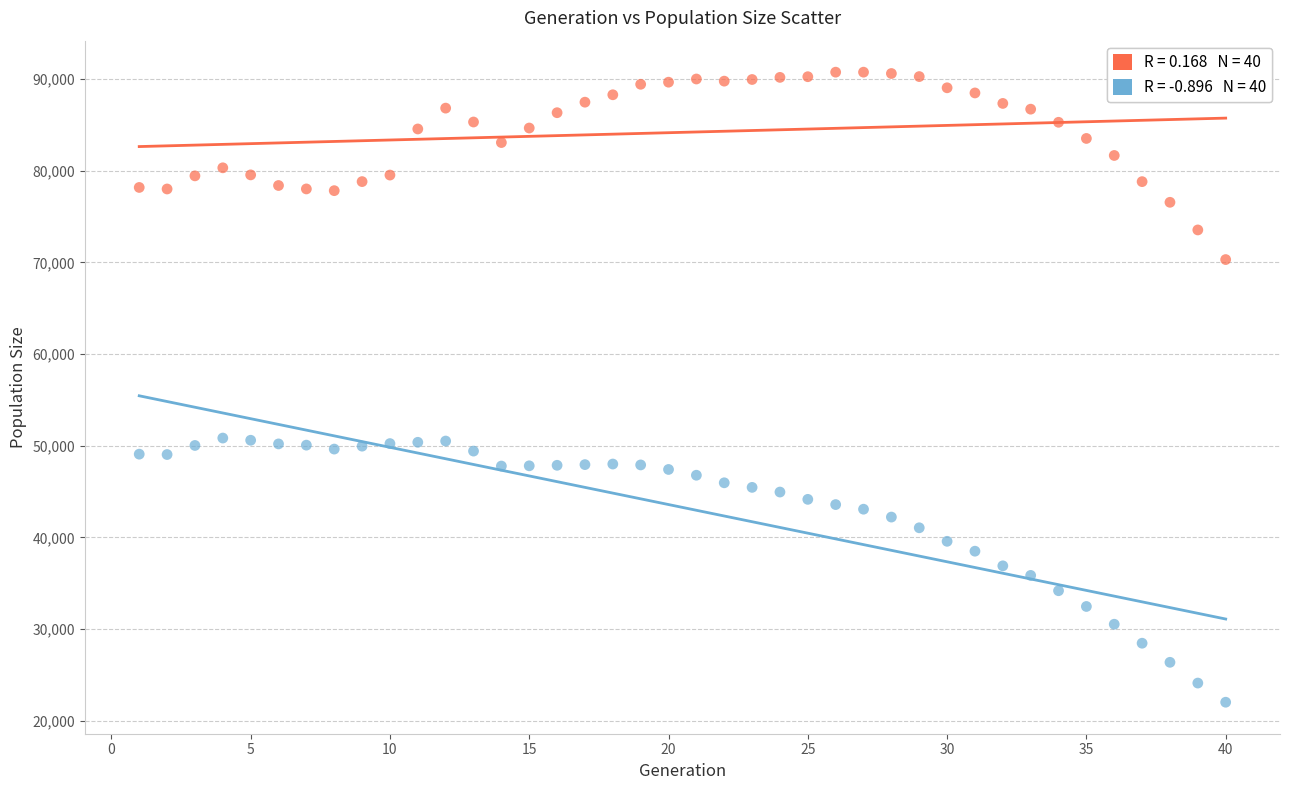

Across all data points, what is the range of X values (max minus min)?

39